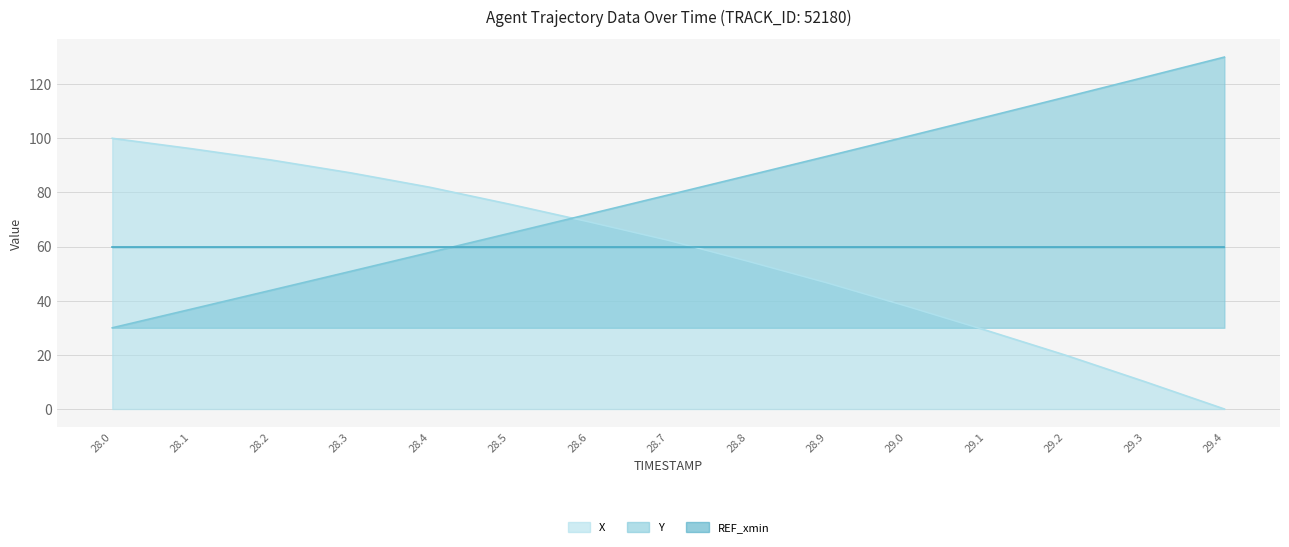

What position from the right is 28.7?

8